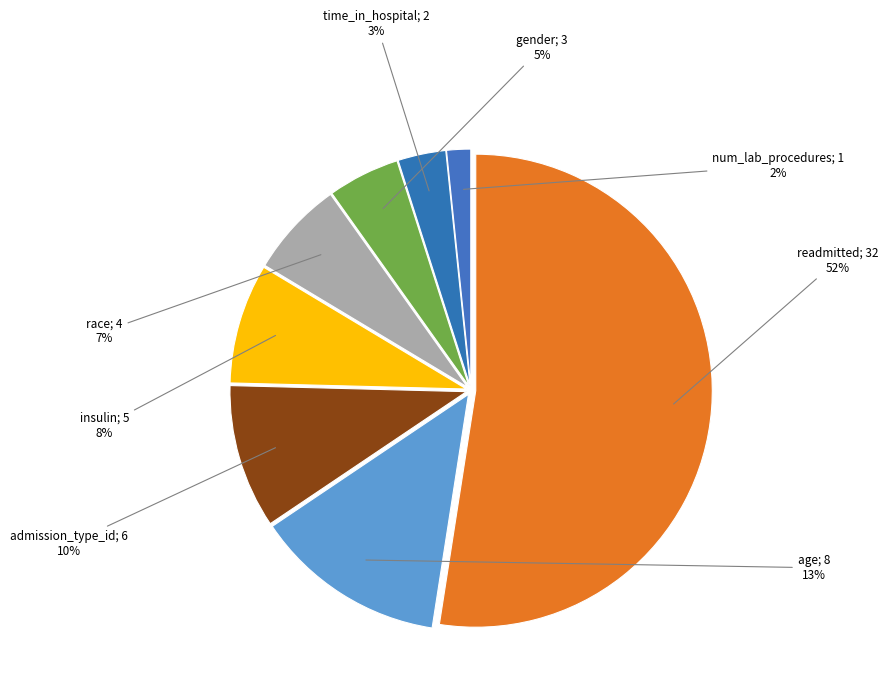

Which slice represents more than half of the pie?

readmitted